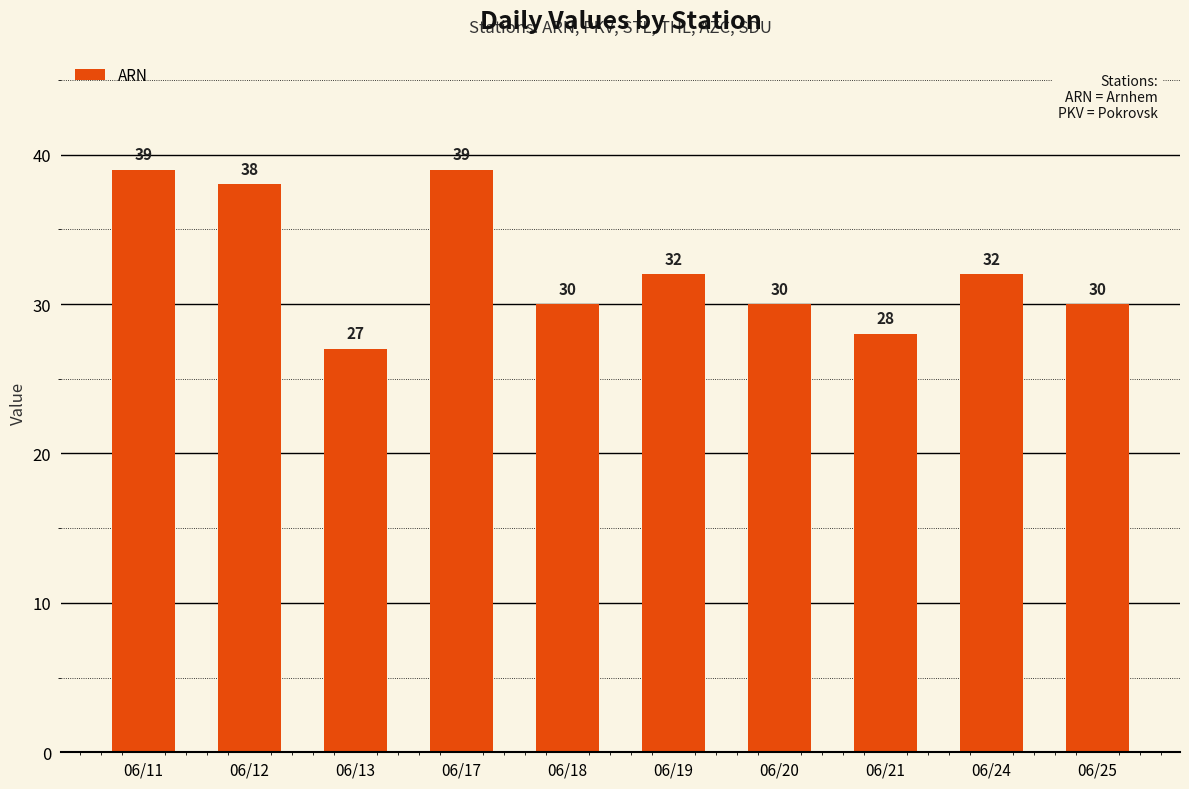

Which label corresponds to the smallest value in the chart?

06/13